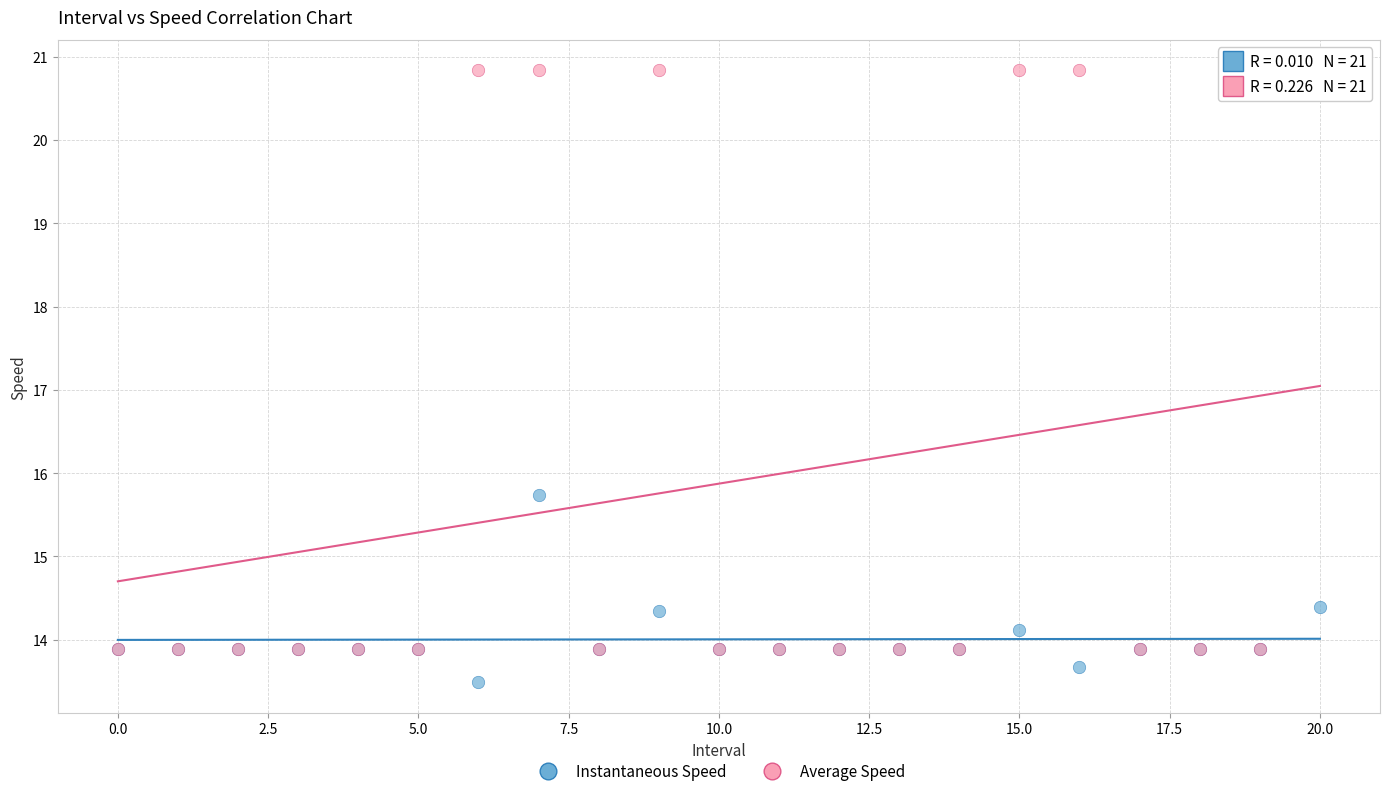

Which series has the widest spread of Y values?

Average Speed